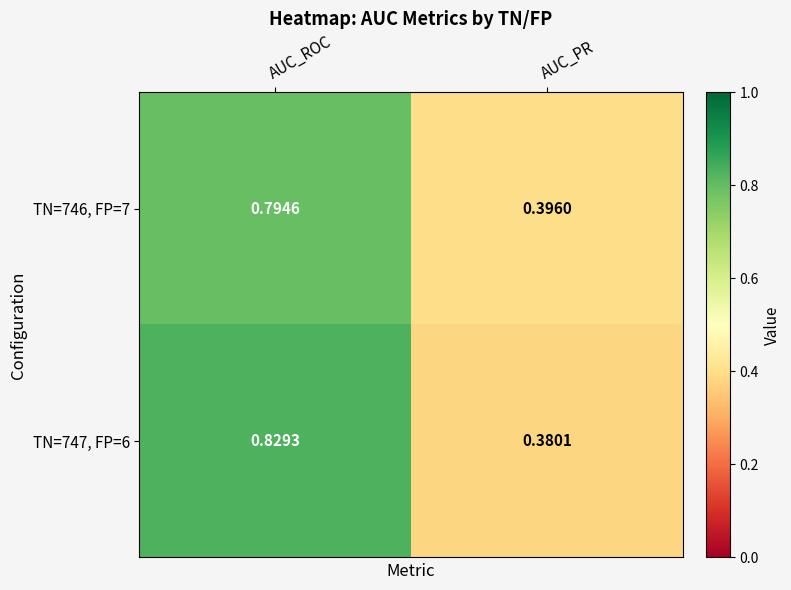

Which category has the highest value across all series?

AUC_ROC